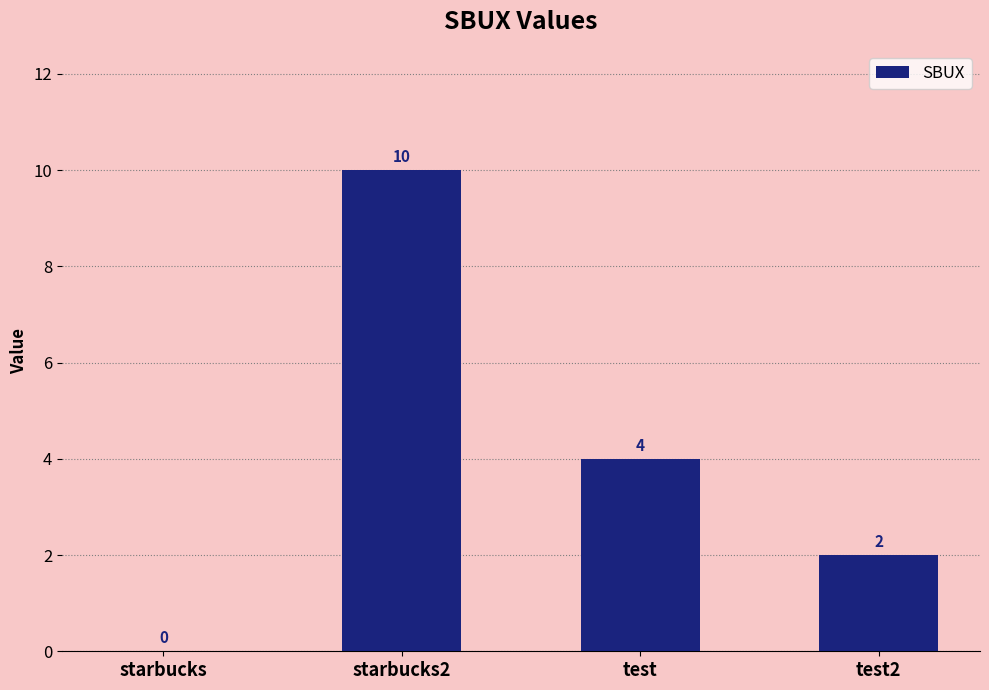

True or false: the data shows 10 at starbucks2.

True